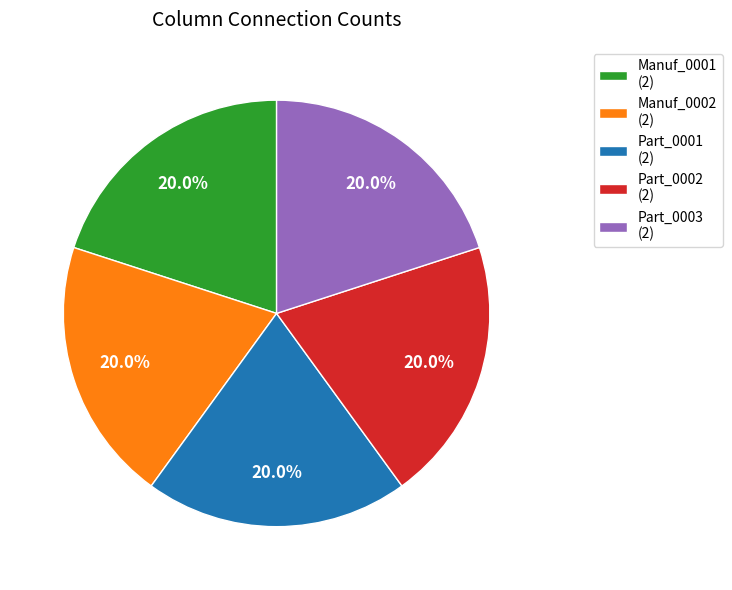

Is the sum of Manuf_0001 (2) and Part_0002 (2) greater than half?

No